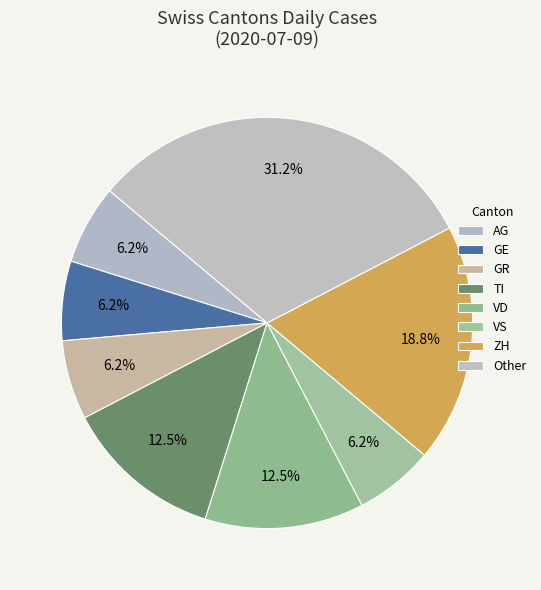

How many slices are in this pie chart?

8